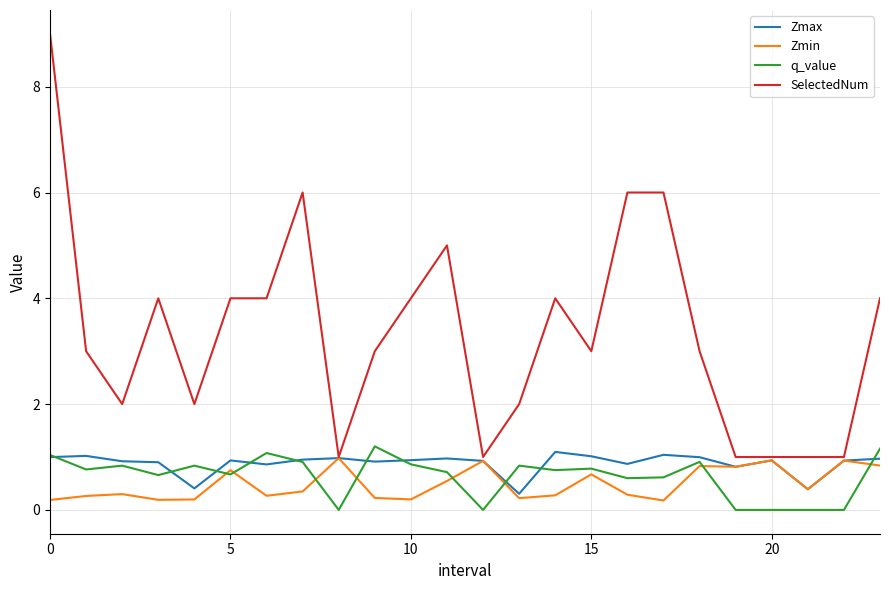

Which series has the widest spread of values?

SelectedNum